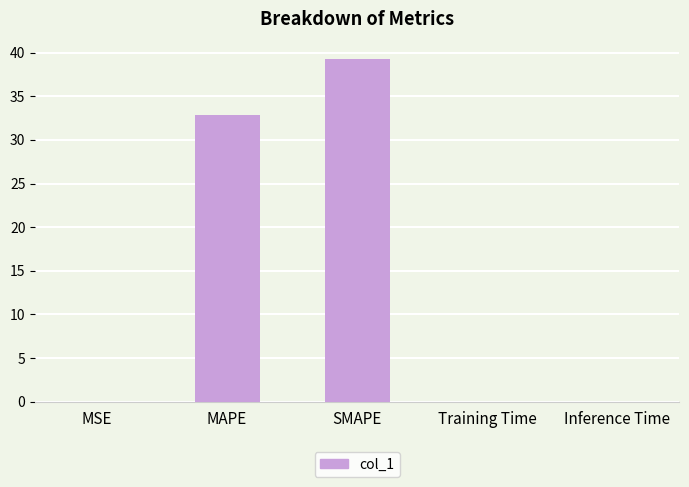

True or false: the data shows 0.0 at Training Time.

True